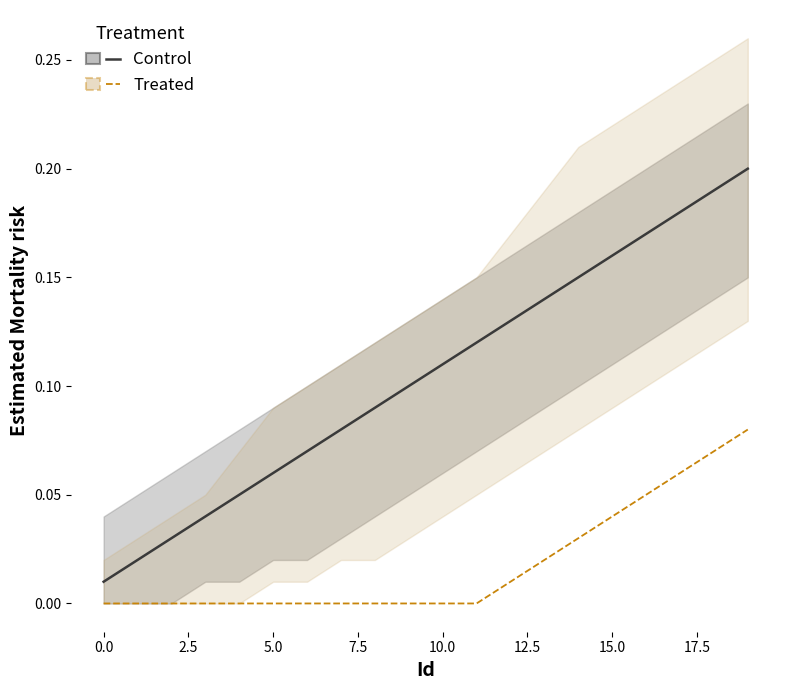

How many data points in Treated are above 0?

8